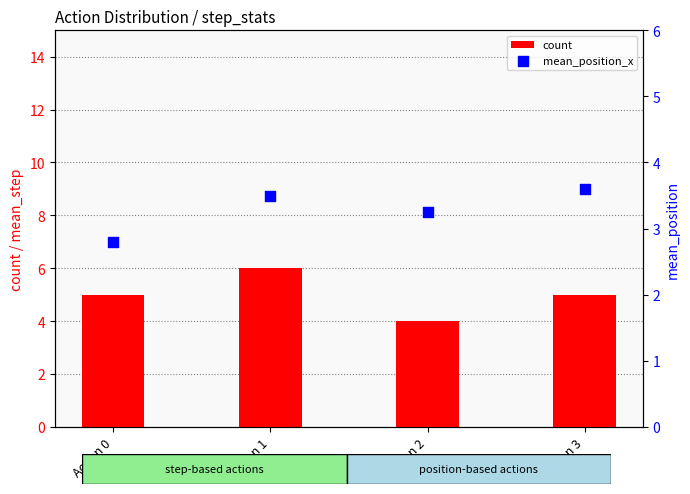

Which series has the largest total across all categories?

count